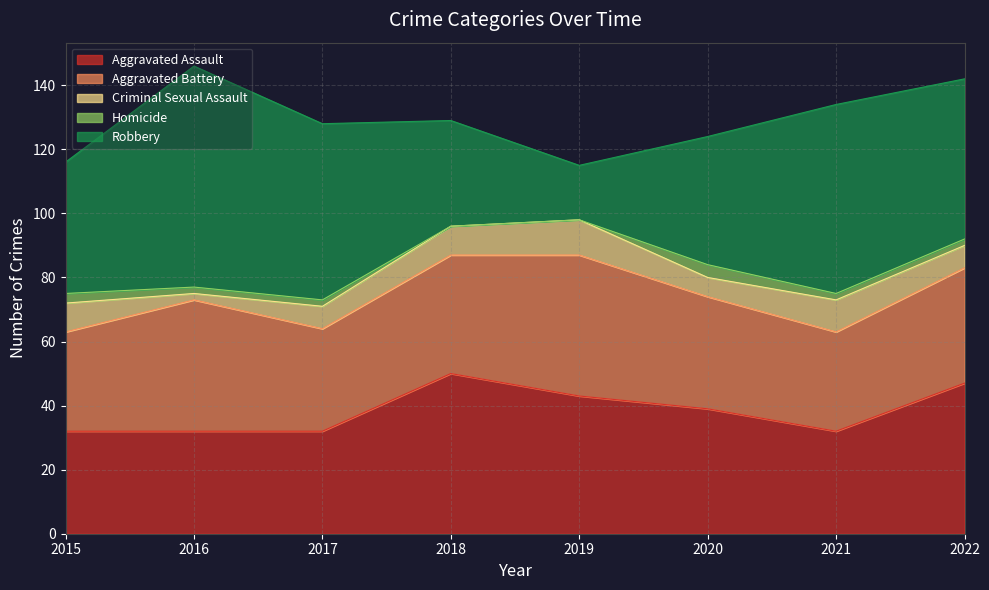

What is the value of the Criminal Sexual Assault point at the 8th from the left?

7